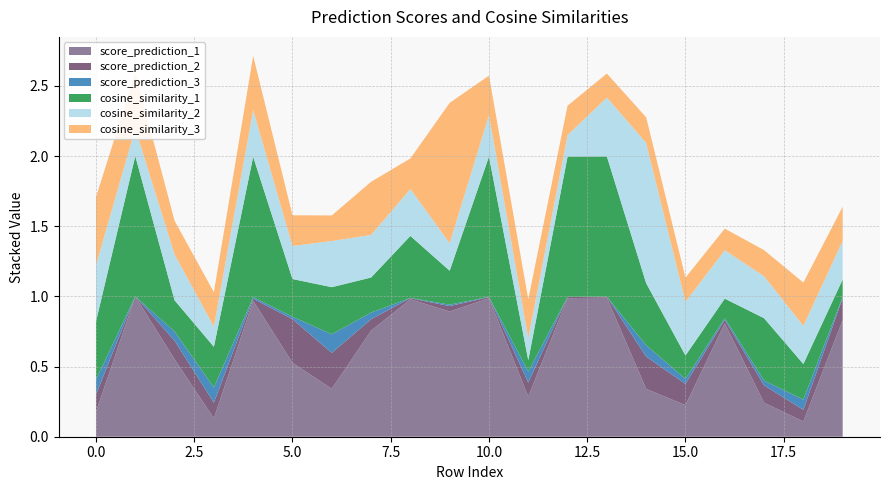

Reading left to right, extract all data points from this chart.

score_prediction_1: 0=0.2	1=1.0	2=0.6	3=0.1	4=1.0	5=0.5	6=0.3	7=0.8	8=1.0	9=0.9	10=1.0	11=0.3	12=1.0	13=1.0	14=0.3	15=0.2	16=0.8	17=0.2	18=0.1	19=0.8
score_prediction_2: 0=0.1	1=0.0	2=0.1	3=0.1	4=0.0	5=0.3	6=0.3	7=0.1	8=0.0	9=0.0	10=0.0	11=0.1	12=0.0	13=0.0	14=0.2	15=0.2	16=0.0	17=0.1	18=0.1	19=0.2
score_prediction_3: 0=0.1	1=0.0	2=0.1	3=0.1	4=0.0	5=0.0	6=0.1	7=0.0	8=0.0	9=0.0	10=0.0	11=0.1	12=0.0	13=0.0	14=0.1	15=0.0	16=0.0	17=0.0	18=0.1	19=0.0
cosine_similarity_1: 0=0.4	1=1.0	2=0.2	3=0.3	4=1.0	5=0.3	6=0.3	7=0.3	8=0.4	9=0.2	10=1.0	11=0.1	12=1.0	13=1.0	14=0.4	15=0.2	16=0.1	17=0.4	18=0.3	19=0.1
cosine_similarity_2: 0=0.4	1=0.2	2=0.3	3=0.1	4=0.3	5=0.2	6=0.3	7=0.3	8=0.3	9=0.2	10=0.3	11=0.2	12=0.2	13=0.4	14=1.0	15=0.4	16=0.3	17=0.3	18=0.3	19=0.3
cosine_similarity_3: 0=0.5	1=0.4	2=0.2	3=0.2	4=0.4	5=0.2	6=0.2	7=0.4	8=0.2	9=1.0	10=0.3	11=0.3	12=0.2	13=0.2	14=0.2	15=0.2	16=0.2	17=0.2	18=0.3	19=0.2